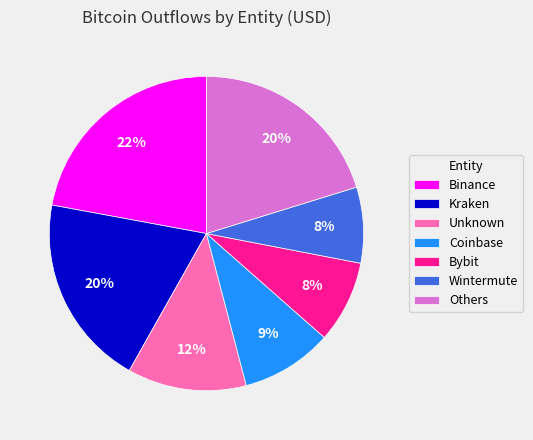

Combined, do Coinbase and Wintermute account for over 50%?

No